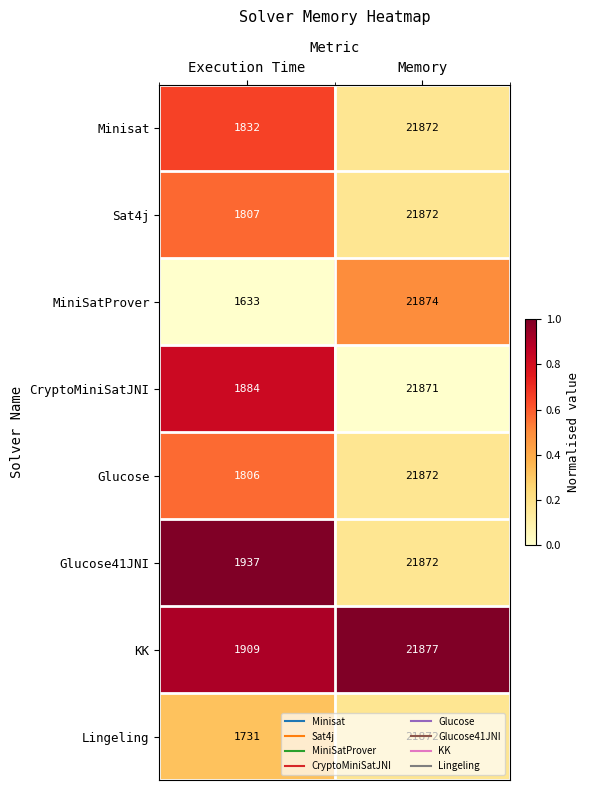

The value of KK at Execution Time is 1909. True or false?

True